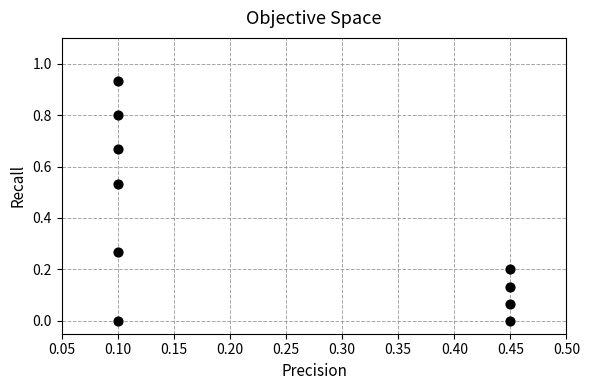

What is the average Y value?

0.4